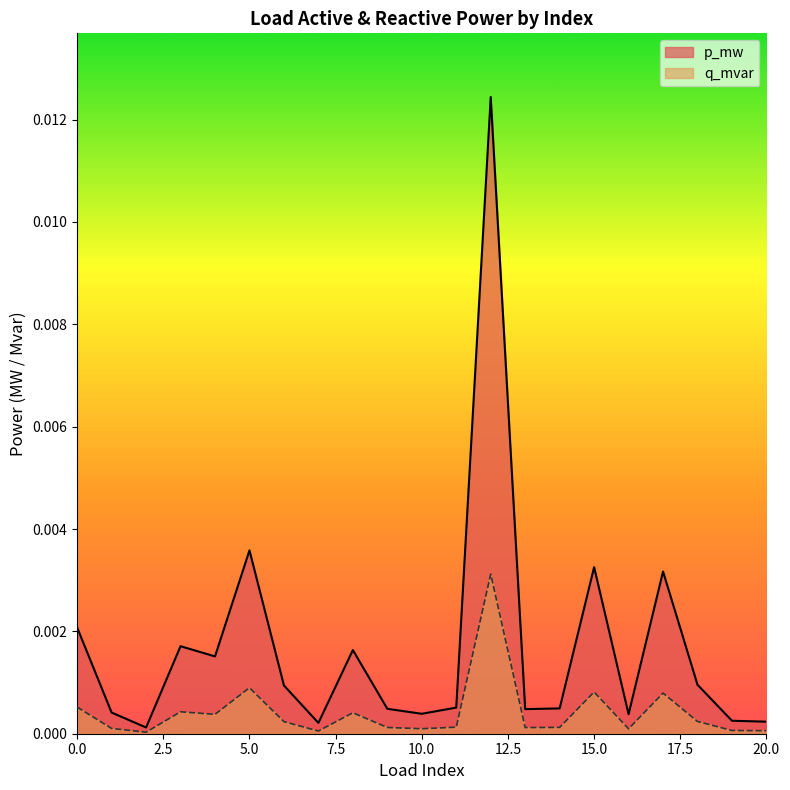

What are all the series names shown in the legend?

p_mw, q_mvar